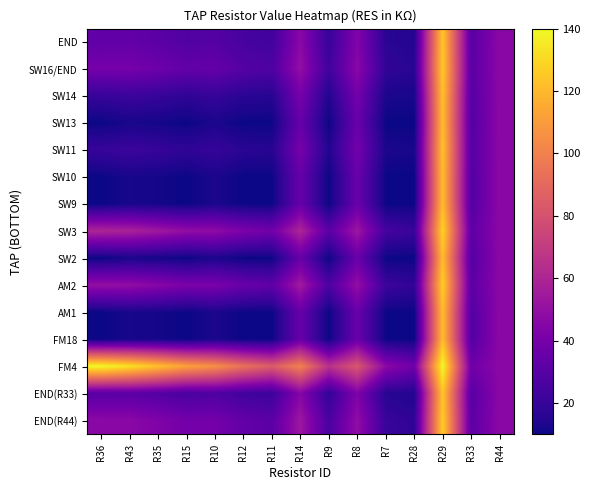

Reading left to right, what are all the values shown in this chart?

END: R36=33.0	R43=33.5	R35=31.1	R15=28.1	R10=29.3	R12=24.8	R11=23.1	R14=46.5	R9=19.9	R8=43.9	R7=16.6	R28=14.9	R29=124.7	R33=30.2	R44=47.0
SW16/END: R36=40.0	R43=40.0	R35=37.1	R15=33.6	R10=34.3	R12=29.3	R11=27.1	R14=50.0	R9=22.9	R8=46.4	R7=18.6	R28=16.4	R29=125.7	R33=30.7	R44=47.0
SW14: R36=20.0	R43=21.4	R35=20.0	R15=17.9	R10=20.0	R12=16.4	R11=15.7	R14=40.0	R9=14.3	R8=39.3	R7=12.9	R28=12.1	R29=122.9	R33=29.3	R44=47.0
SW13: R36=10.0	R43=12.1	R35=11.4	R15=10.0	R10=12.9	R12=10.0	R11=10.0	R14=35.0	R9=10.0	R8=35.7	R7=10.0	R28=10.0	R29=121.4	R33=28.6	R44=47.0
SW11: R36=20.0	R43=21.4	R35=20.0	R15=17.9	R10=20.0	R12=16.4	R11=15.7	R14=40.0	R9=14.3	R8=39.3	R7=12.9	R28=12.1	R29=122.9	R33=29.3	R44=47.0
SW10: R36=10.0	R43=12.1	R35=11.4	R15=10.0	R10=12.9	R12=10.0	R11=10.0	R14=35.0	R9=10.0	R8=35.7	R7=10.0	R28=10.0	R29=121.4	R33=28.6	R44=47.0
SW9: R36=10.0	R43=12.1	R35=11.4	R15=10.0	R10=12.9	R12=10.0	R11=10.0	R14=35.0	R9=10.0	R8=35.7	R7=10.0	R28=10.0	R29=121.4	R33=28.6	R44=47.0
SW3: R36=60.0	R43=58.6	R35=54.3	R15=49.3	R10=48.6	R12=42.1	R11=38.6	R14=60.0	R9=31.4	R8=53.6	R7=24.3	R28=20.7	R29=128.6	R33=32.1	R44=47.0
SW2: R36=10.0	R43=12.1	R35=11.4	R15=10.0	R10=12.9	R12=10.0	R11=10.0	R14=35.0	R9=10.0	R8=35.7	R7=10.0	R28=10.0	R29=121.4	R33=28.6	R44=47.0
AM2: R36=50.0	R43=49.3	R35=45.7	R15=41.4	R10=41.4	R12=35.7	R11=32.9	R14=55.0	R9=27.1	R8=50.0	R7=21.4	R28=18.6	R29=127.1	R33=31.4	R44=47.0
AM1: R36=10.0	R43=12.1	R35=11.4	R15=10.0	R10=12.9	R12=10.0	R11=10.0	R14=35.0	R9=10.0	R8=35.7	R7=10.0	R28=10.0	R29=121.4	R33=28.6	R44=47.0
FM18: R36=10.0	R43=12.1	R35=11.4	R15=10.0	R10=12.9	R12=10.0	R11=10.0	R14=35.0	R9=10.0	R8=35.7	R7=10.0	R28=10.0	R29=121.4	R33=28.6	R44=47.0
FM4: R36=140.0	R43=132.9	R35=122.9	R15=112.1	R10=105.7	R12=93.6	R11=84.3	R14=100.0	R9=65.7	R8=82.1	R7=47.1	R28=37.9	R29=140.0	R33=37.9	R44=47.0
END(R33): R36=30.0	R43=30.7	R35=28.6	R15=25.7	R10=27.1	R12=22.9	R11=21.4	R14=45.0	R9=18.6	R8=42.9	R7=15.7	R28=14.3	R29=124.3	R33=30.0	R44=47.0
END(R44): R36=47.0	R43=46.5	R35=43.1	R15=39.1	R10=39.3	R12=33.8	R11=31.1	R14=53.5	R9=25.9	R8=48.9	R7=20.6	R28=17.9	R29=126.7	R33=31.2	R44=47.0